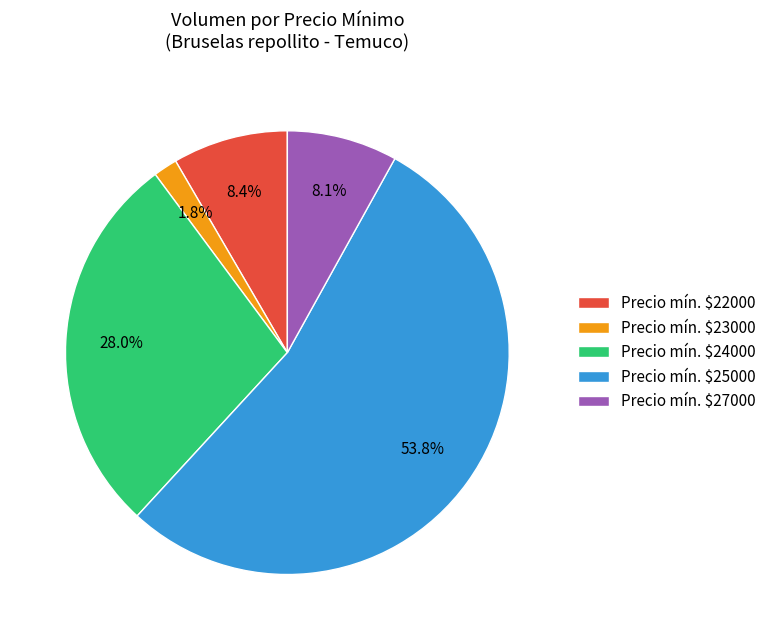

To the nearest percent, what is the difference between the largest and smallest slice percentages?

52%